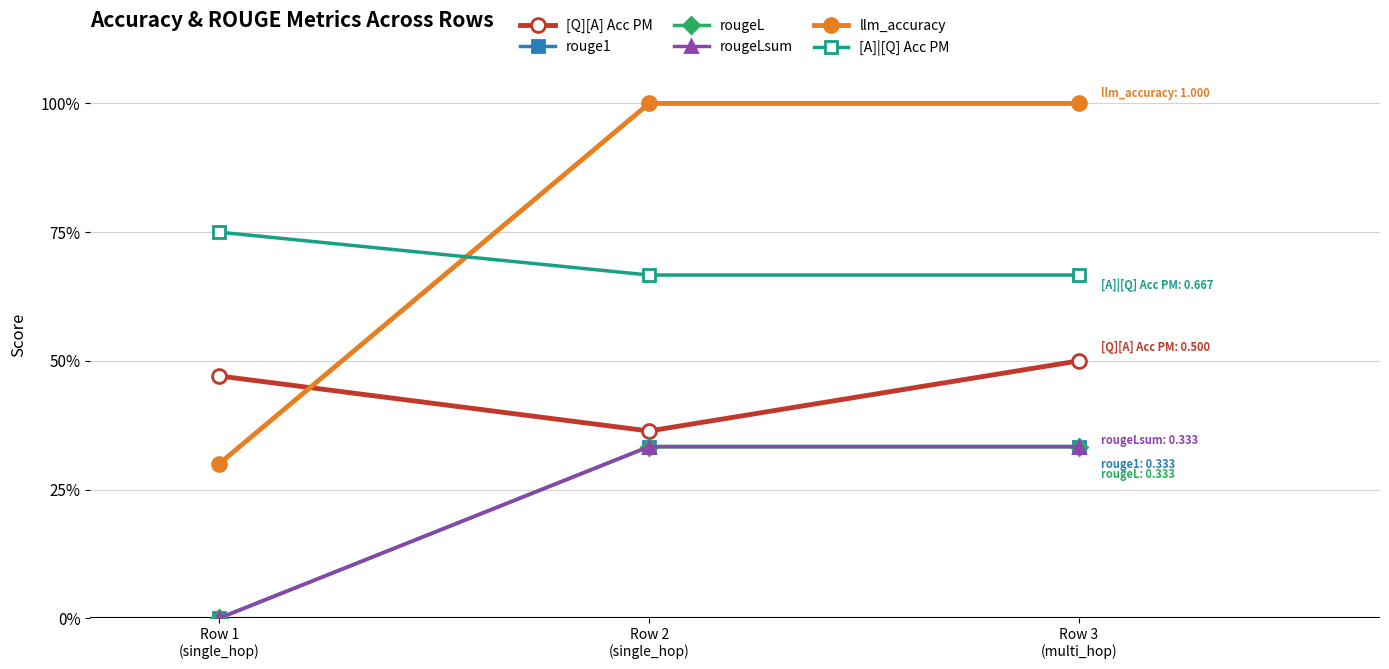

Is this an area chart (filled region under the line)?

No